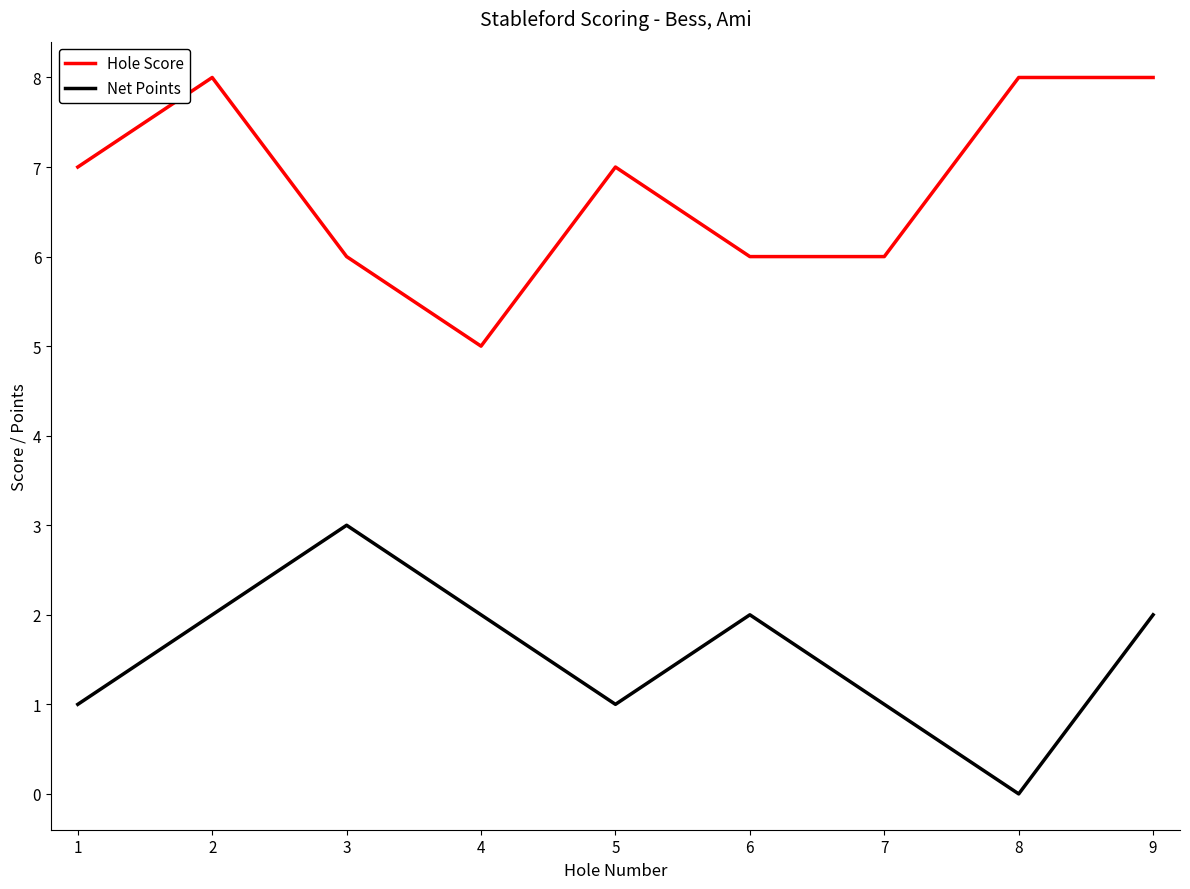

True or false: Net Points has more than 2 interior local peaks.

False